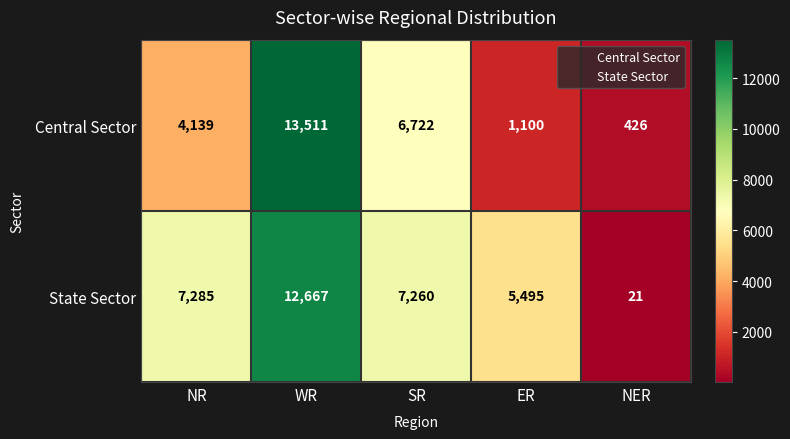

Is it true that State Sector equals 21 at NER?

True